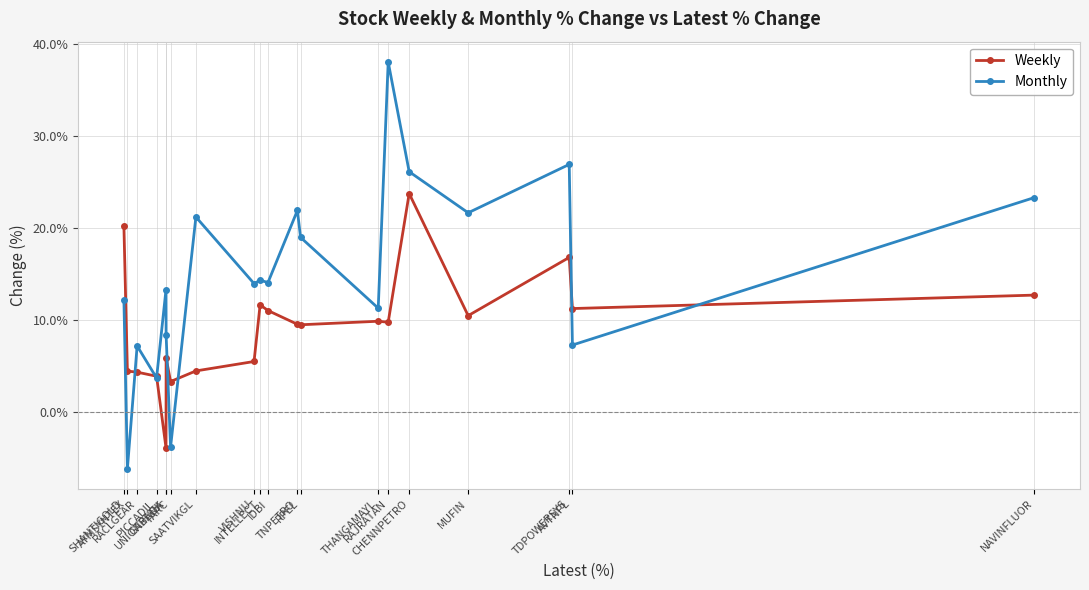

Which series has the largest total across all categories?

Monthly